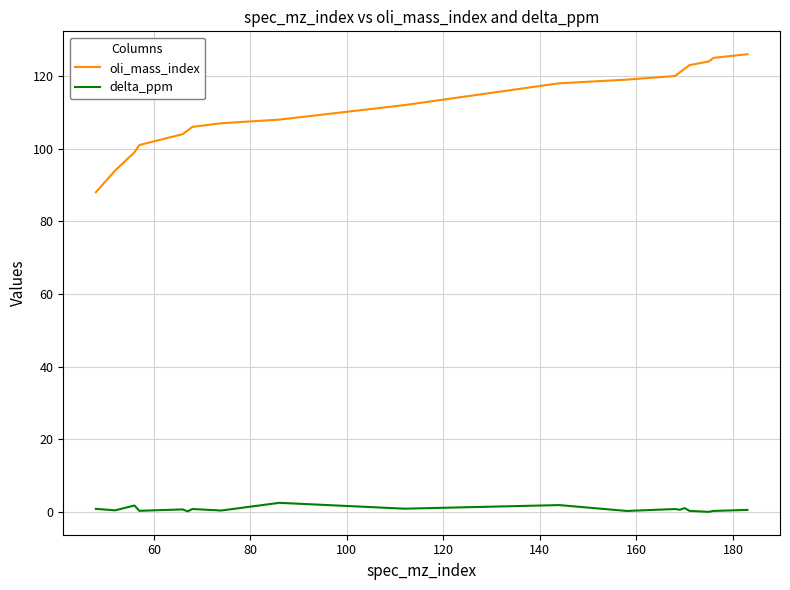

List the series in order of their peak value, highest first.

oli_mass_index, delta_ppm